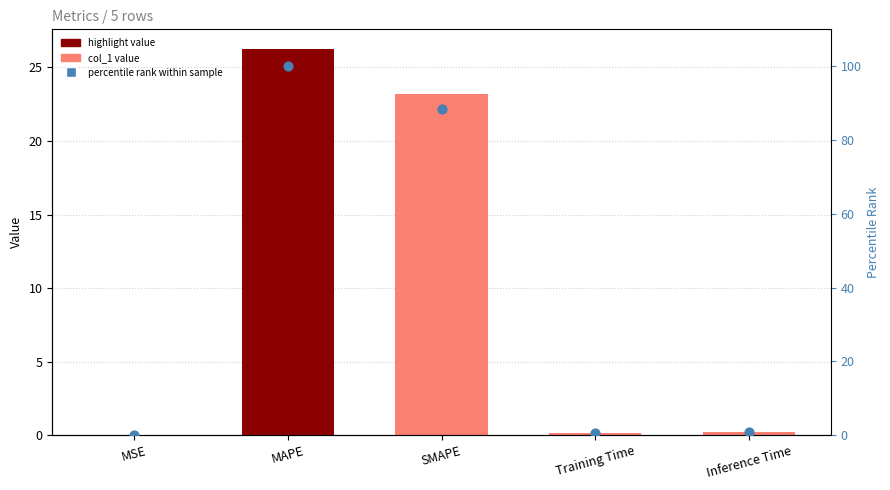

Which series has the widest spread of Y values?

col_1 (percentile)